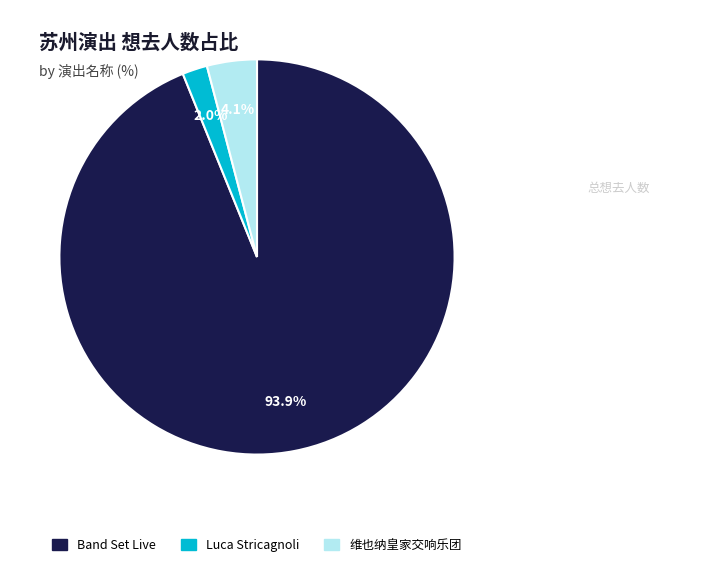

Does any single category account for the majority?

Yes